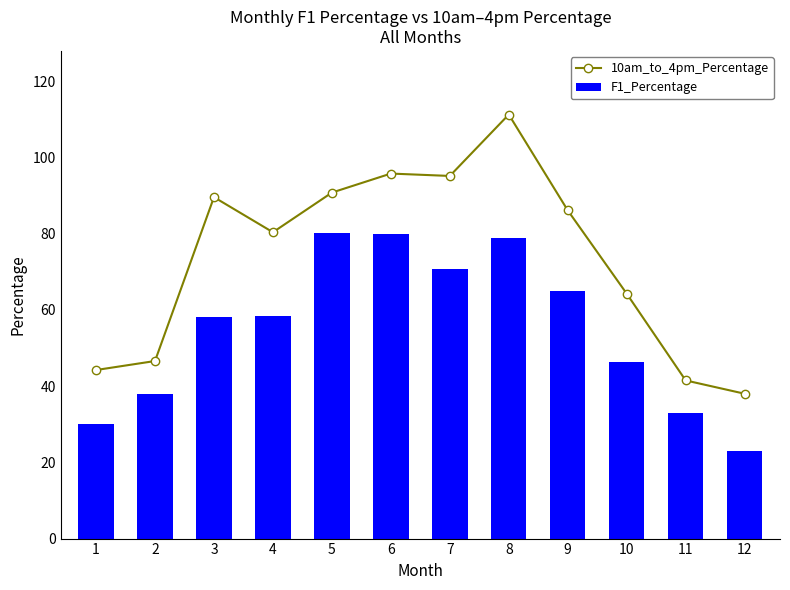

Reading left to right, transcribe all the data shown in this chart.

10am_to_4pm_Percentage: 44.2	46.6	89.5	80.3	90.7	95.7	95.1	111.2	86.1	64.2	41.5	38.0
F1_Percentage: 30.1	37.9	58.1	58.3	80.2	79.8	70.7	78.7	64.9	46.4	32.9	22.9